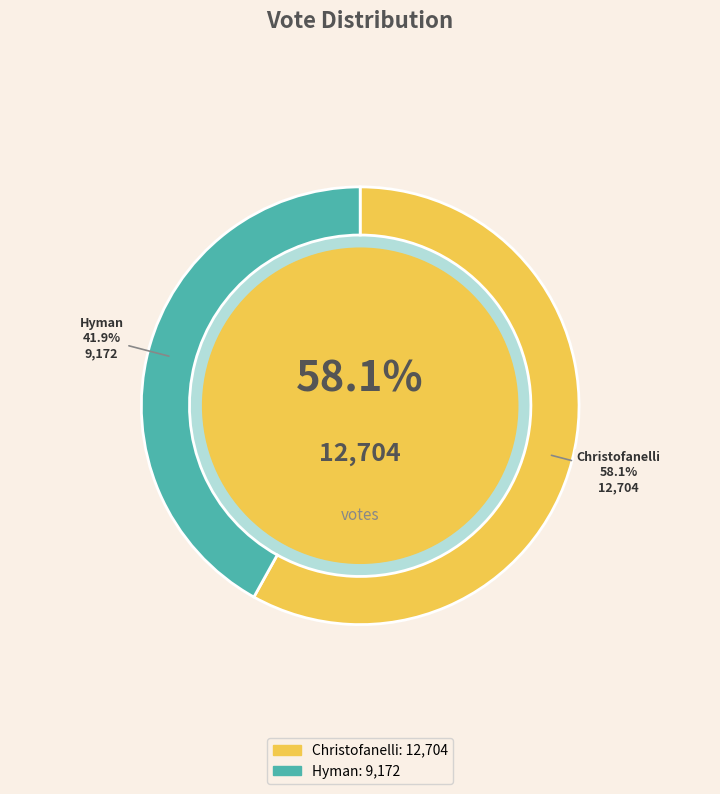

What percentage is the hyman-31598 slice, to the nearest percent?

42%